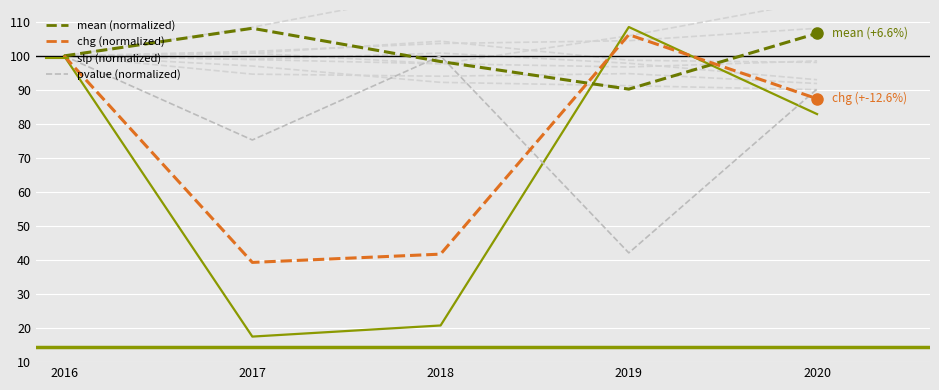

At 2017, list the series in order from smallest to largest.

slp (normalized), chg (normalized), pvalue (normalized), mean (normalized)